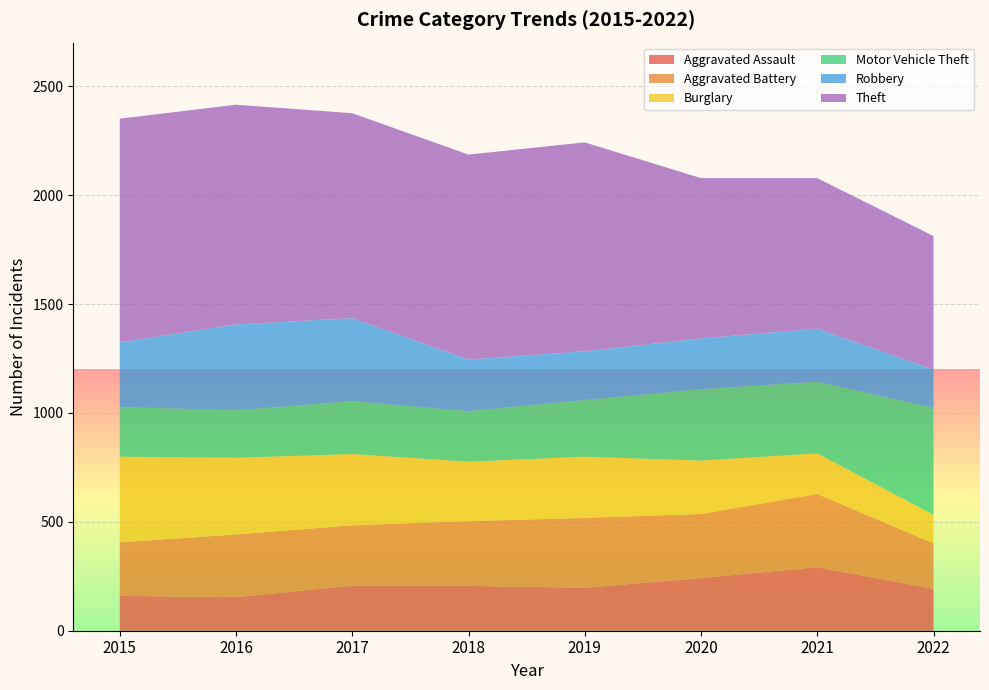

Reading right to left, extract all data points from this chart.

Aggravated Assault: 192	292	242	197	206	207	154	160
Aggravated Battery: 209	336	294	321	297	277	288	246
Burglary: 131	186	245	281	273	327	352	393
Motor Vehicle Theft: 491	329	328	260	232	243	218	228
Robbery: 176	244	233	224	237	381	394	297
Theft: 613	691	736	959	941	941	1009	1027